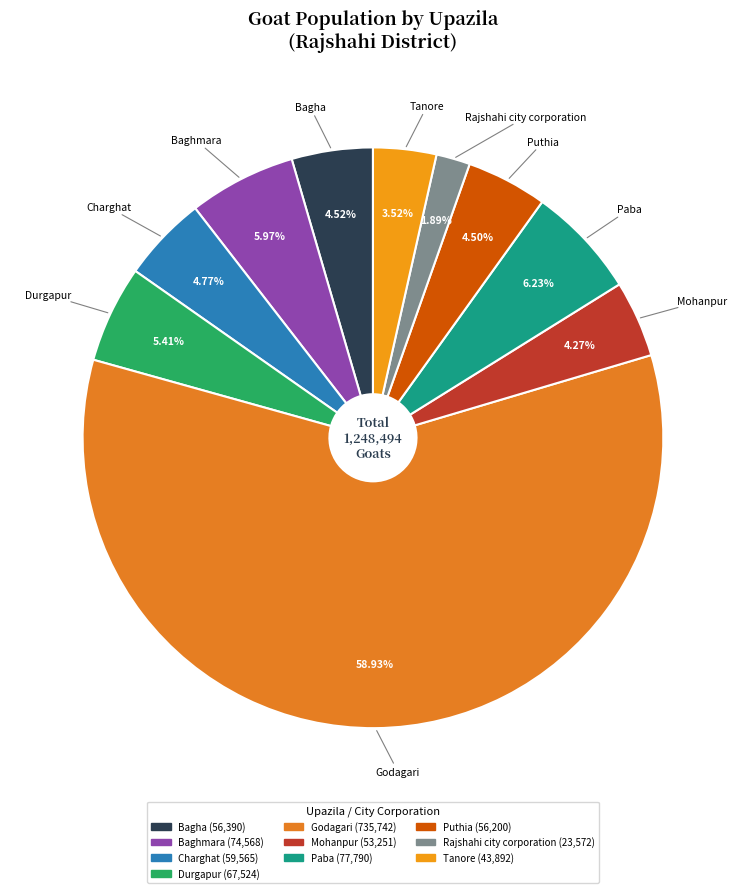

Between Charghat and Tanore, which is larger?

Charghat